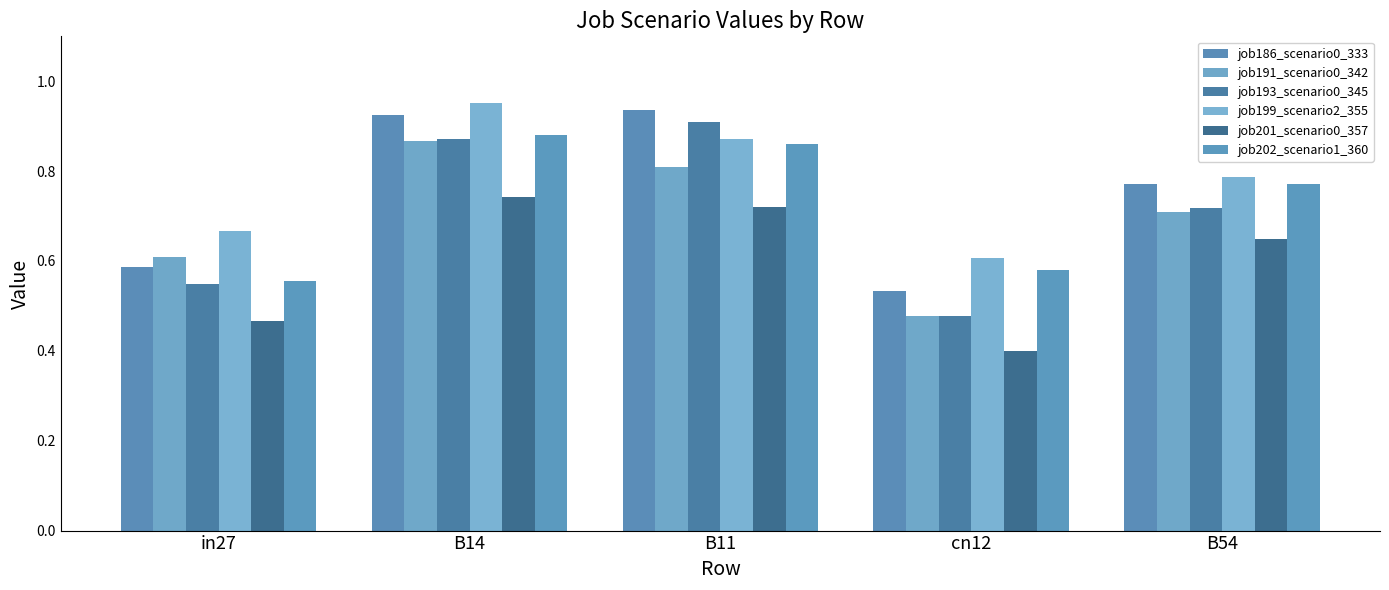

Rank the categories by job199_scenario2_355 value from highest to lowest.

B14, B11, B54, in27, cn12